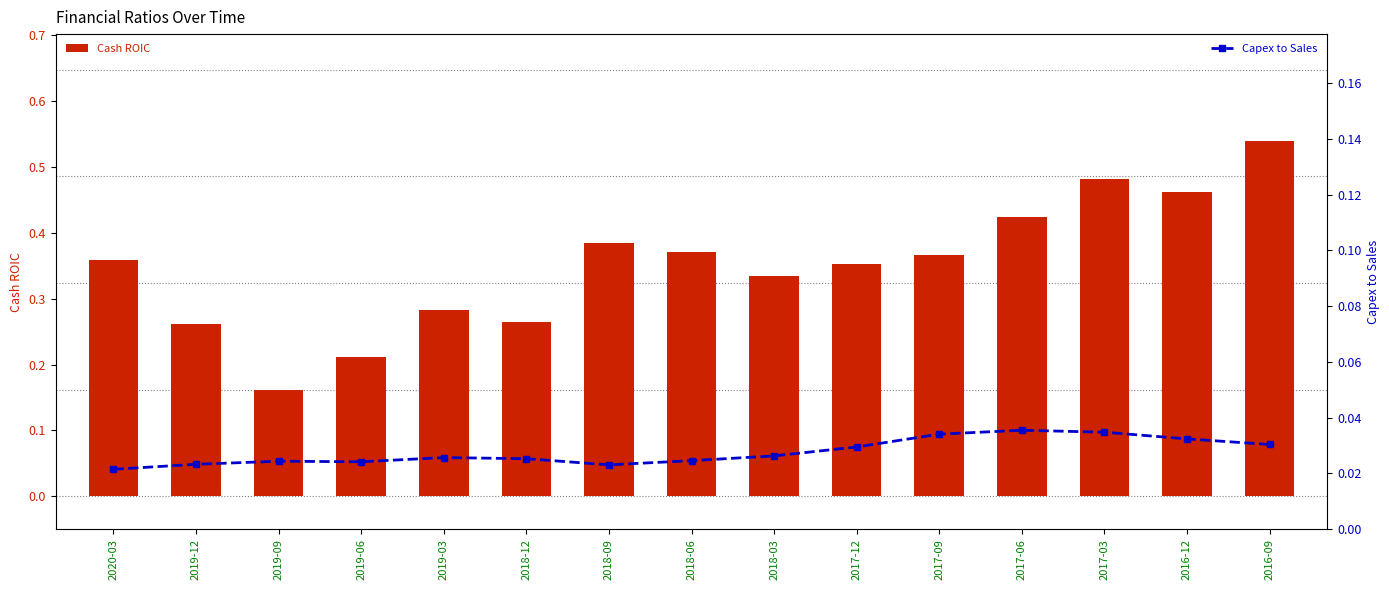

What position from the right is 2016-09?

1